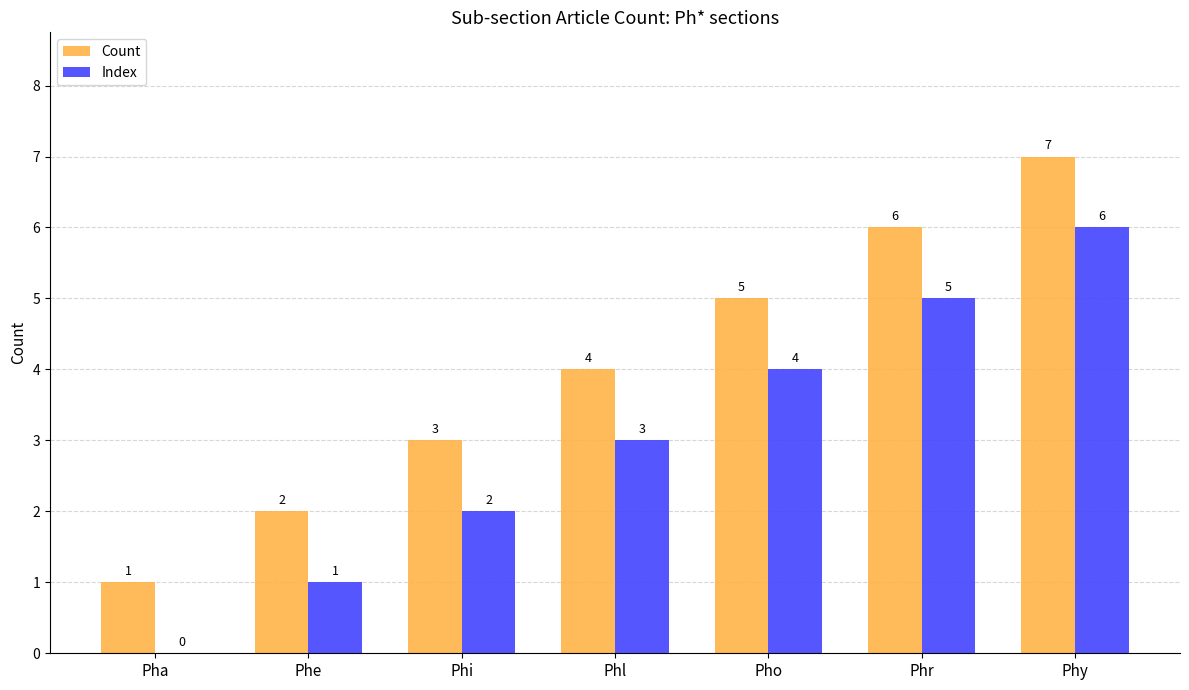

True or false: Index has a value of 2 at Phe.

False